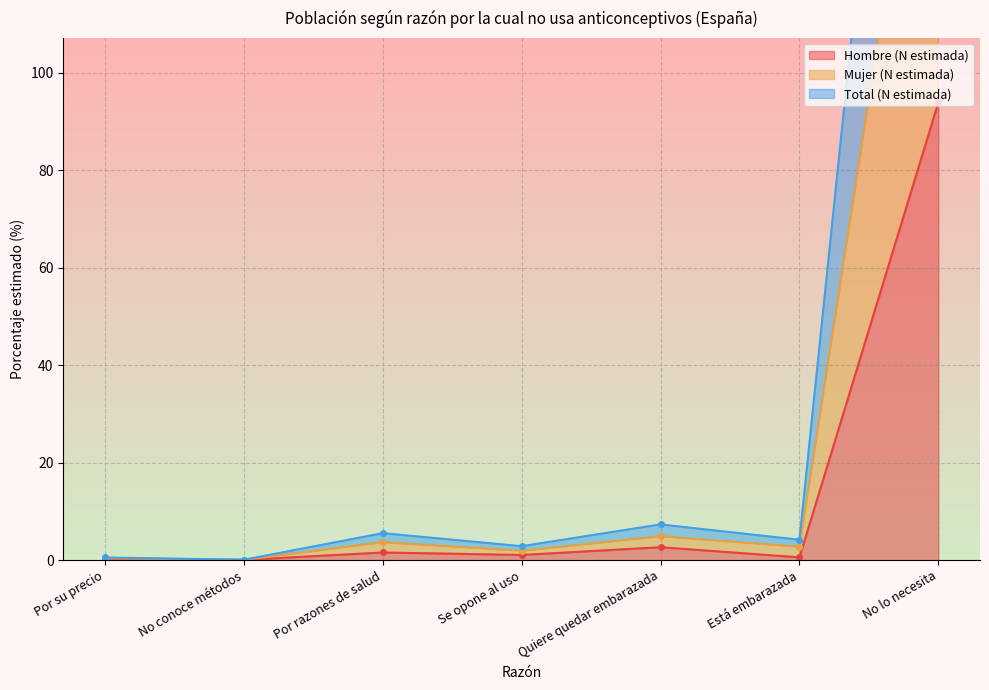

Which category has the highest value in the Total (N estimada) series?

No lo necesita